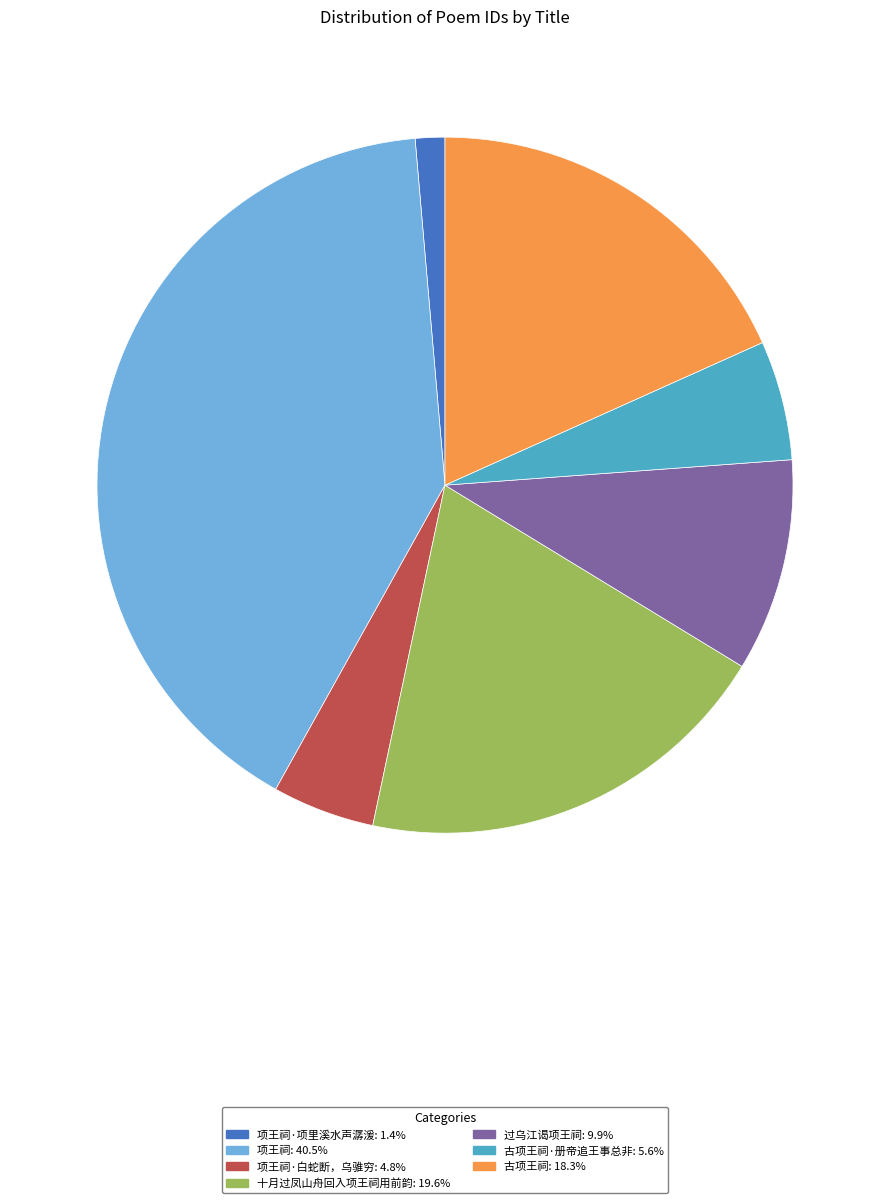

Is there a majority slice in this chart?

No